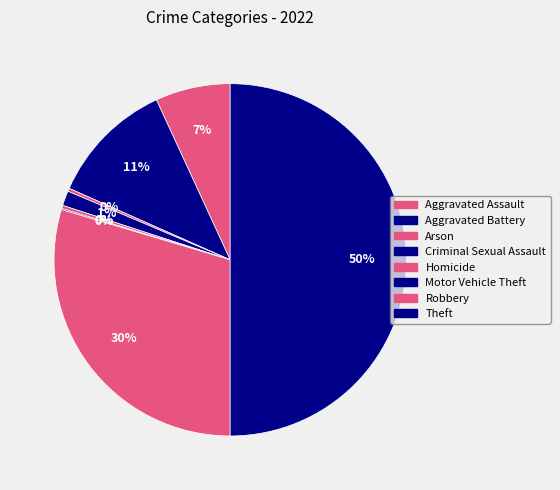

Which category has the biggest portion of the pie?

Theft